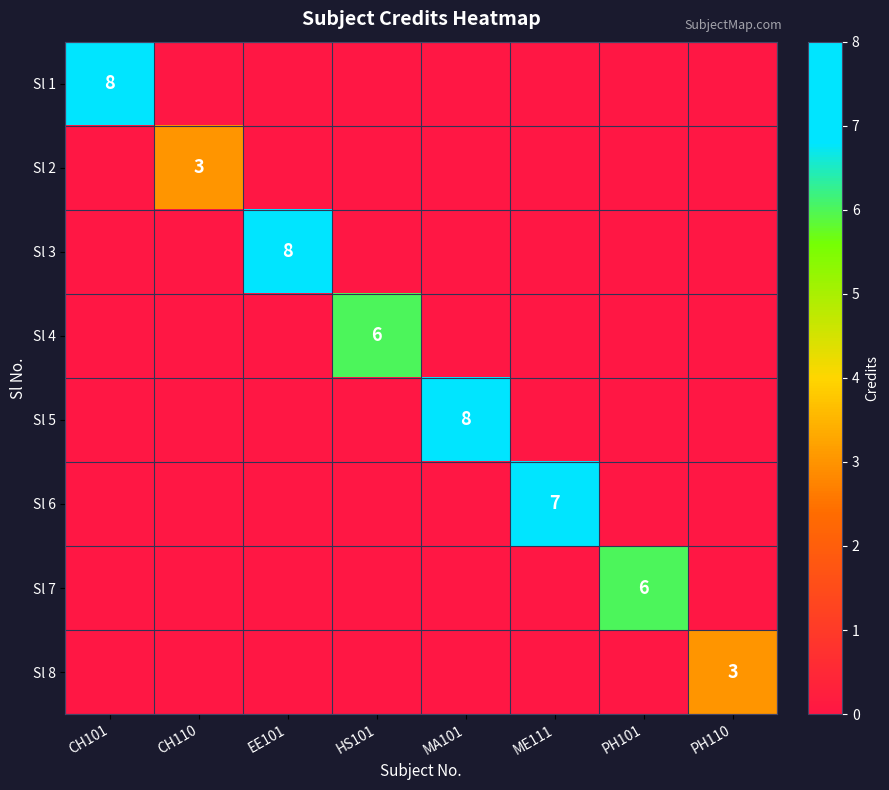

Which series changed the most between ME111 and PH110?

Sl 6